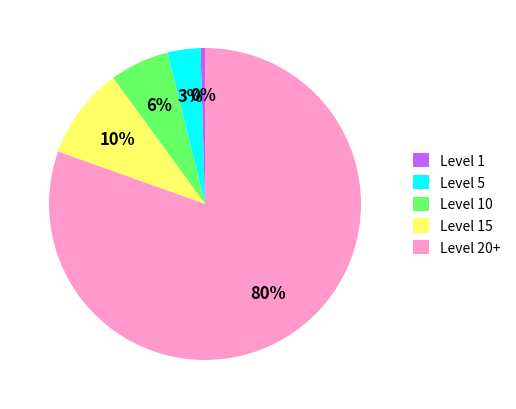

To the nearest percent, what percentage of the pie is Level 10?

6%